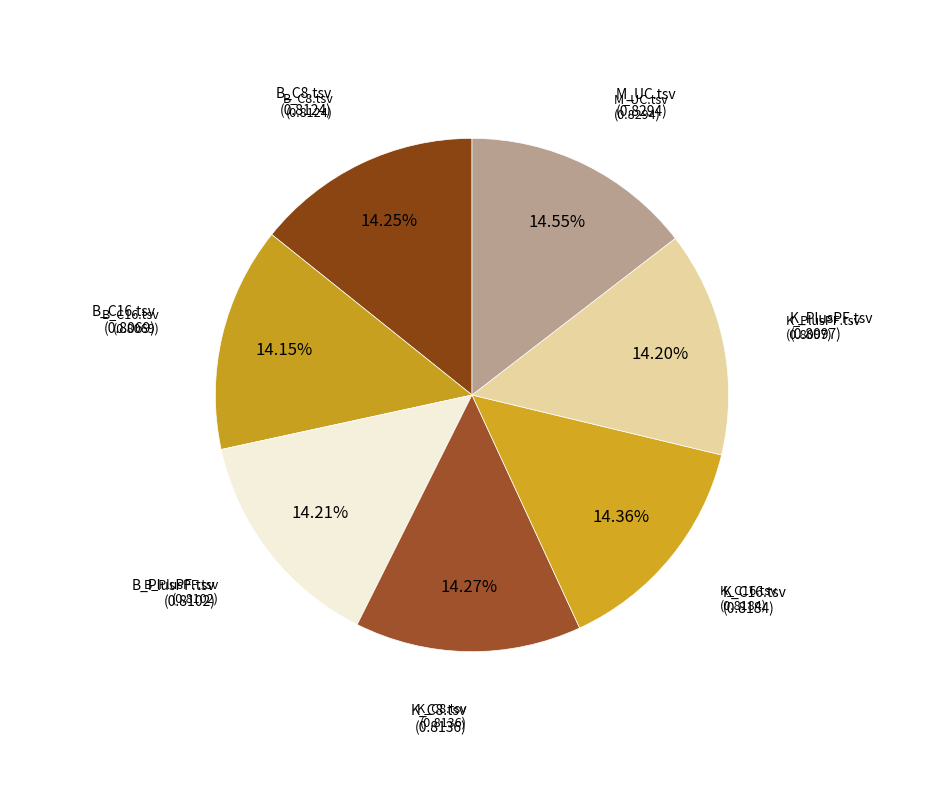

Which slice is the smallest?

B_C16.tsv